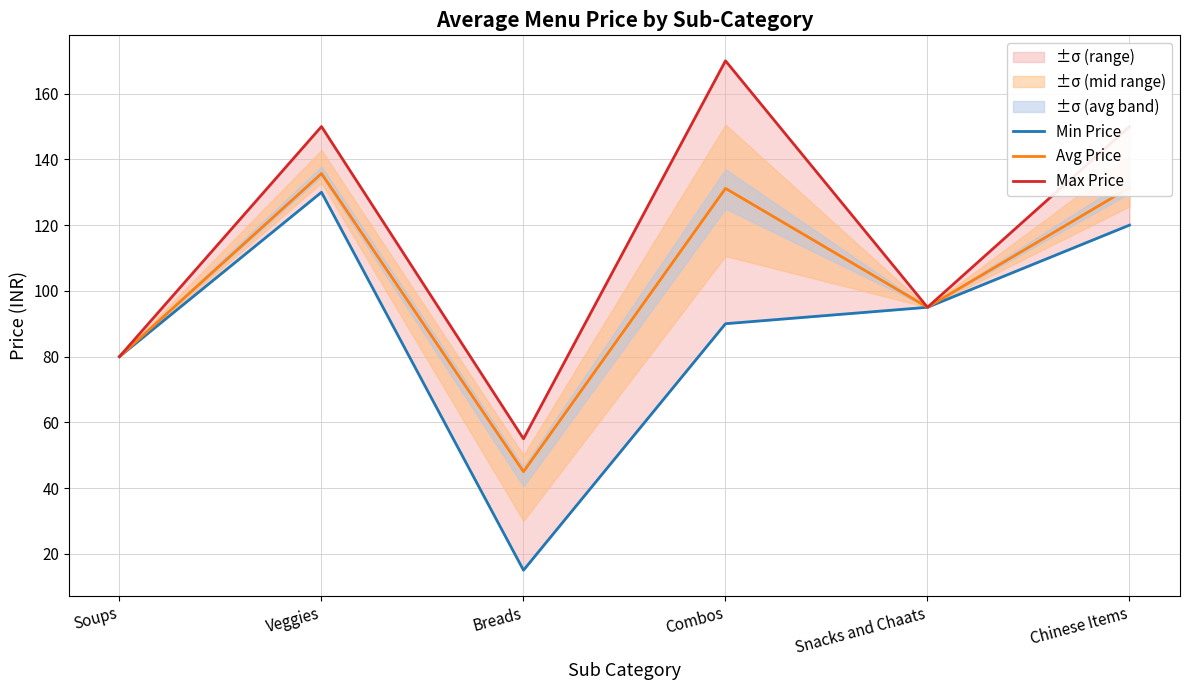

Which series has the largest range (max minus min)?

Min Price